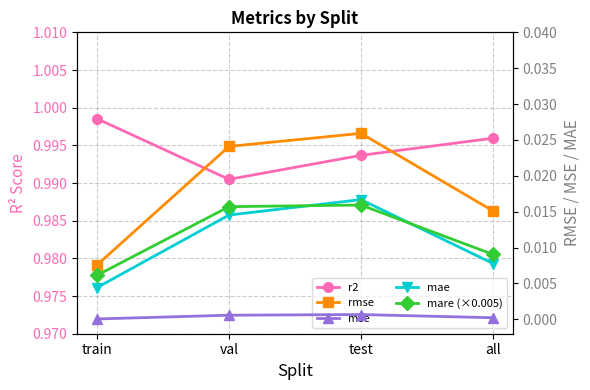

Does the chart display data point markers on the line(s)?

Yes